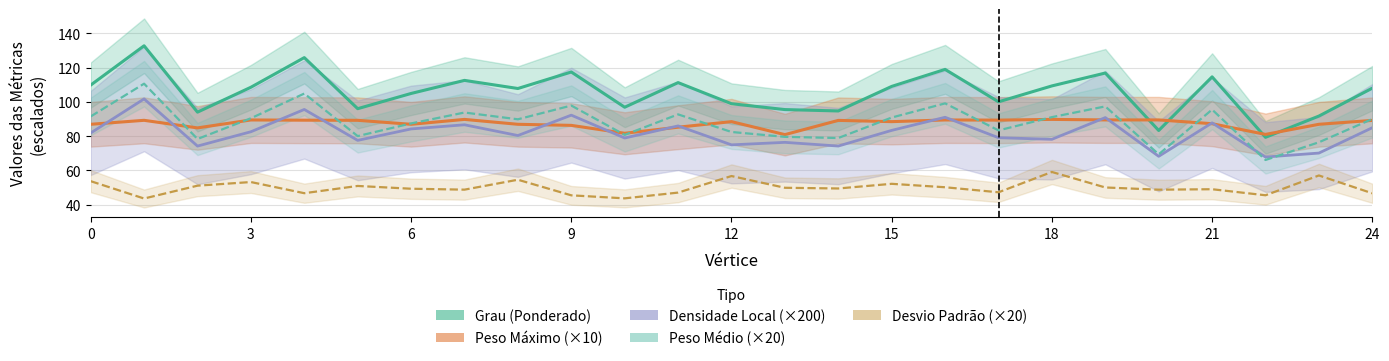

What is the spread (max minus min) of values at 23?

34.7